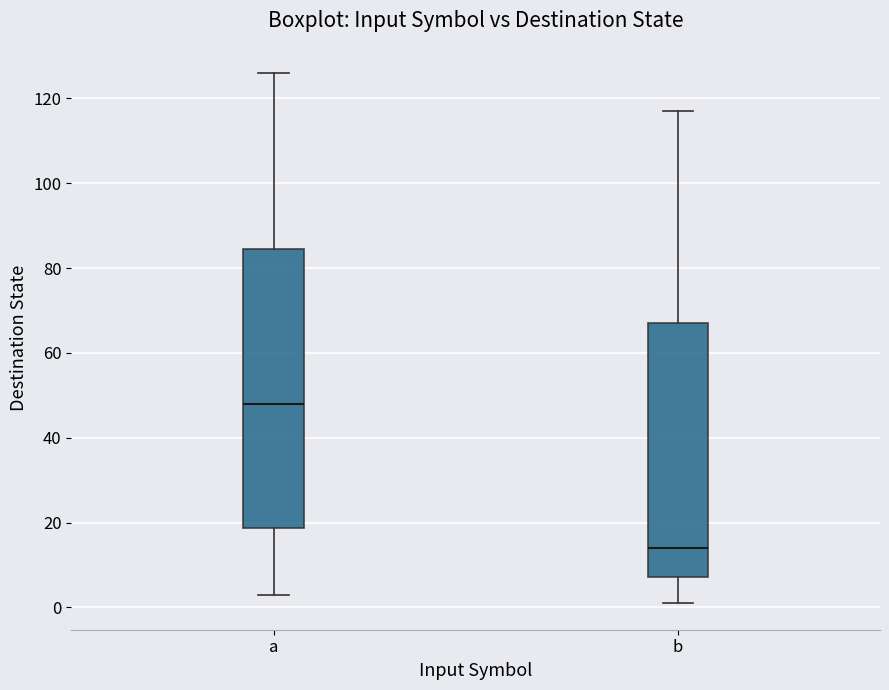

Where does the median line of the box for a sit on the y-axis? The values are not printed on the chart, so give them approximately, as read against the axis.

48